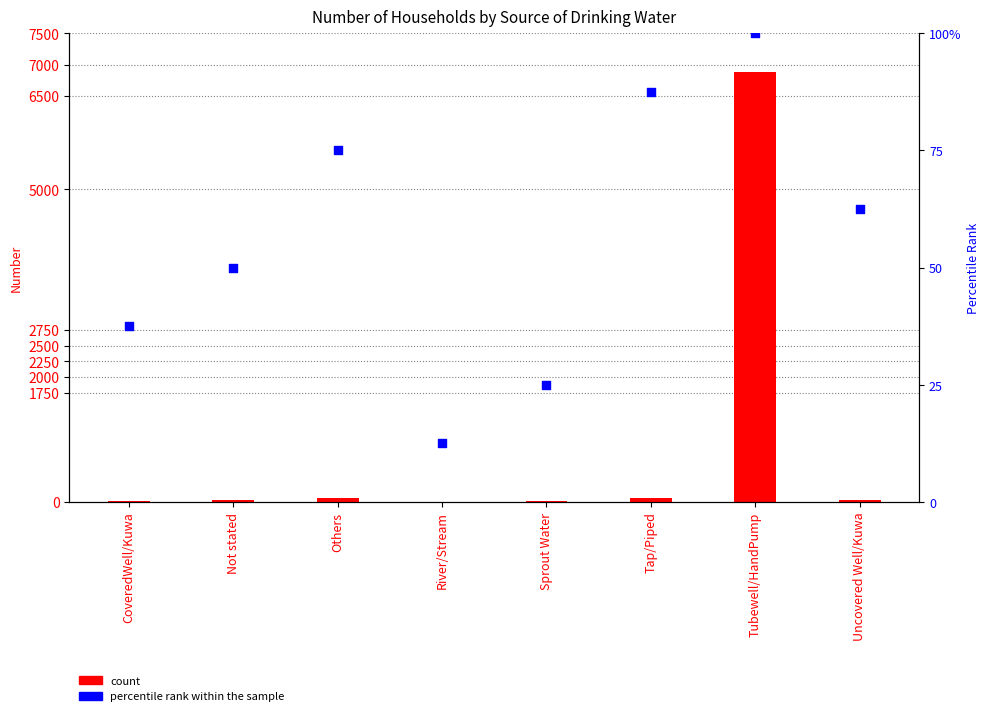

Which series has the widest spread of Y values?

Number